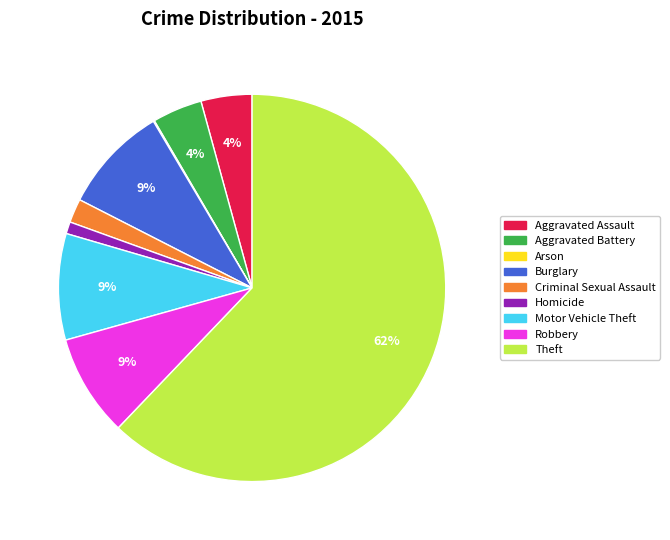

Is it true that Aggravated Assault is 4% of the pie?

True